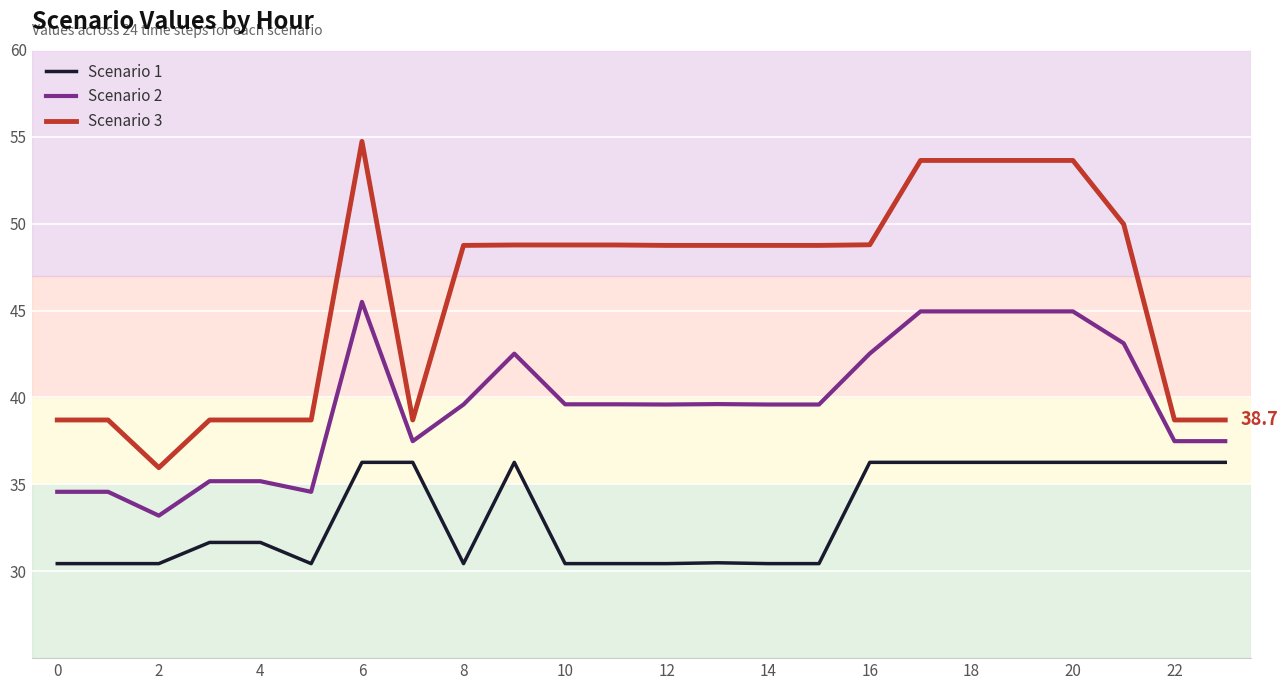

What is the minimum value for Scenario 1?

30.4